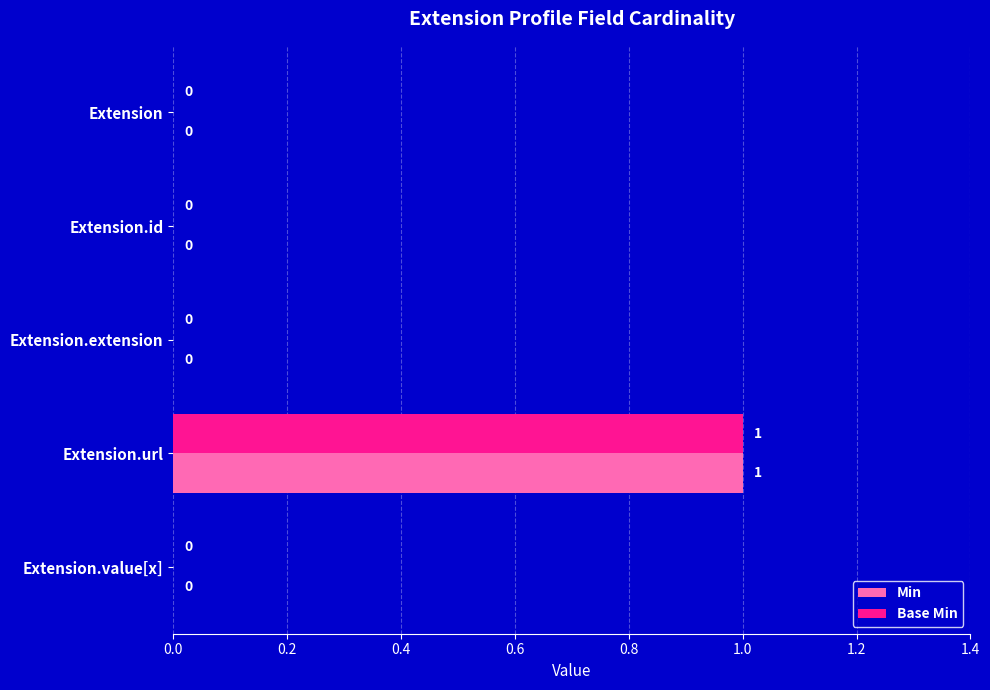

True or false: Base Min has a value of 0 at Extension.

True